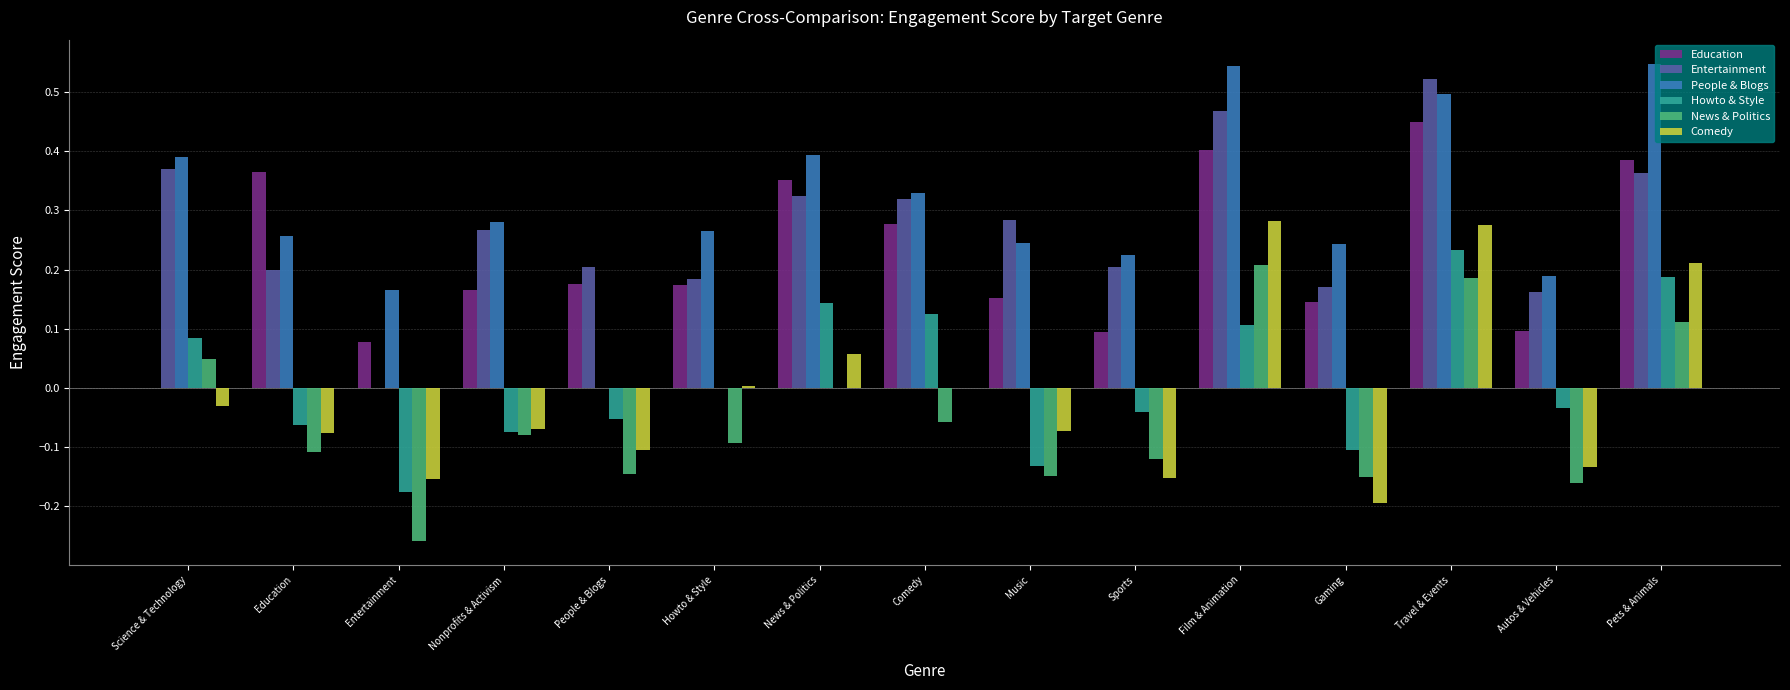

Where is People & Blogs nearest to the value 0?

People & Blogs